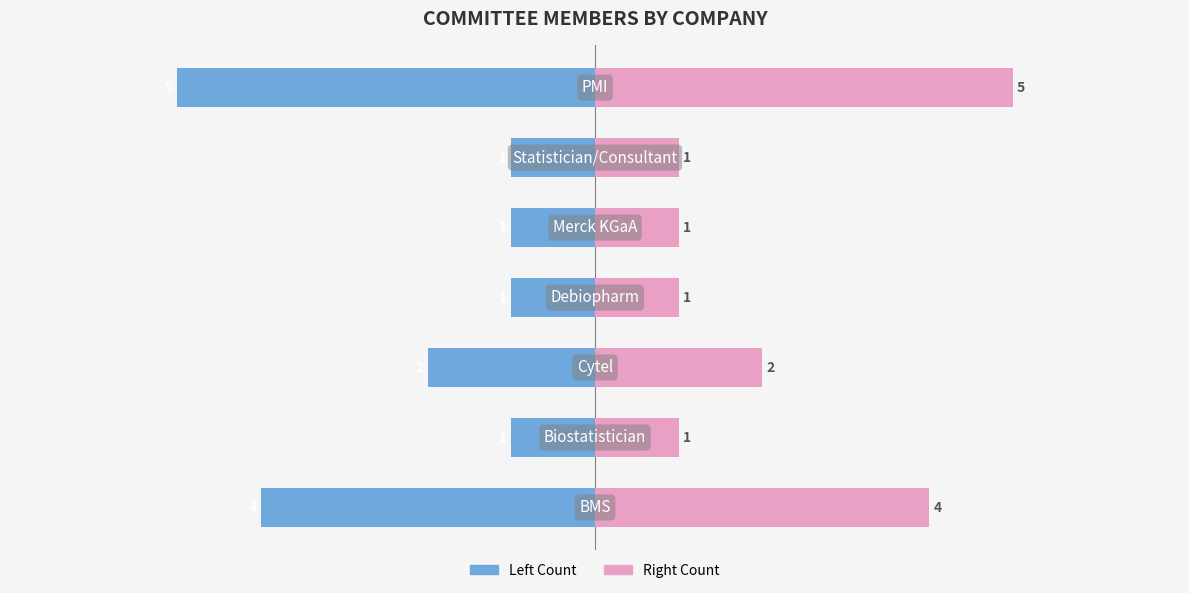

Rank the series at 0 from highest to lowest value.

Count (Right), Count (Left)